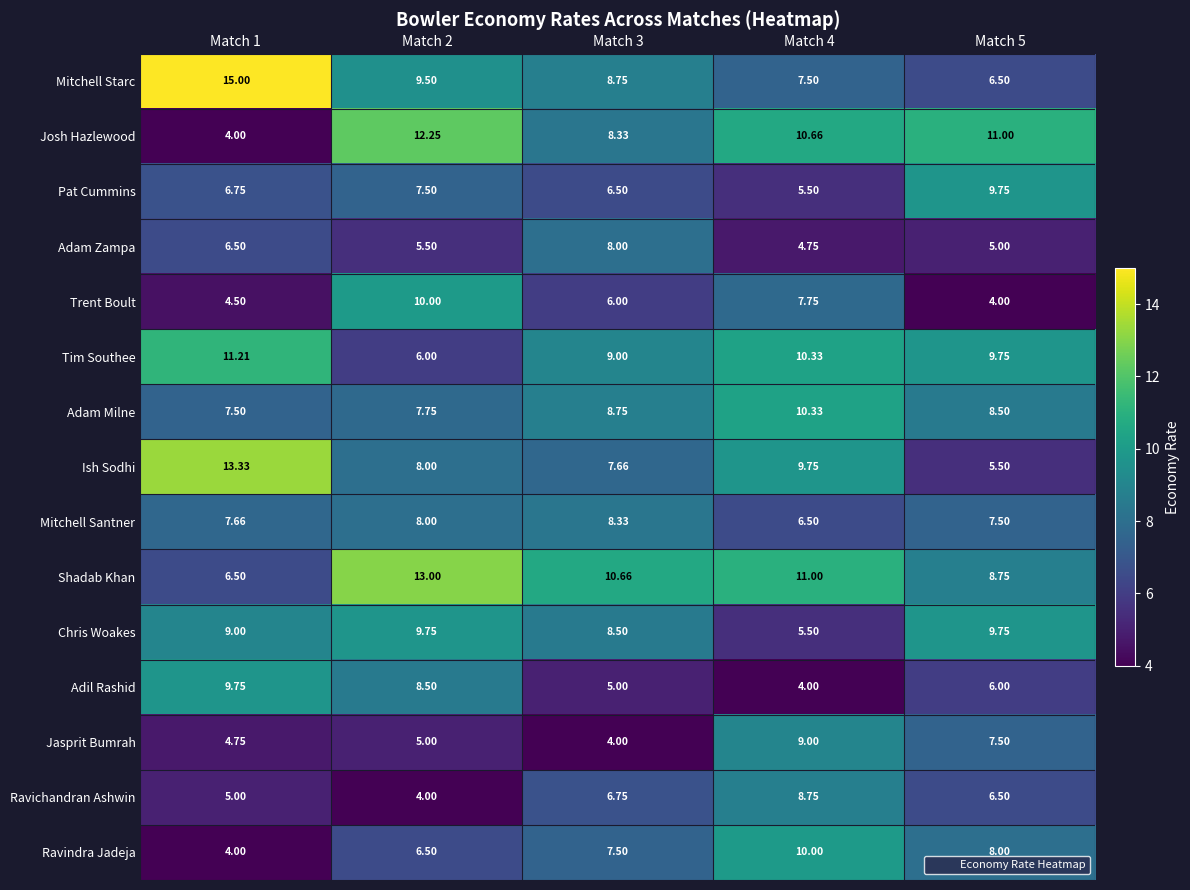

Which series has the largest total across all categories?

Shadab Khan